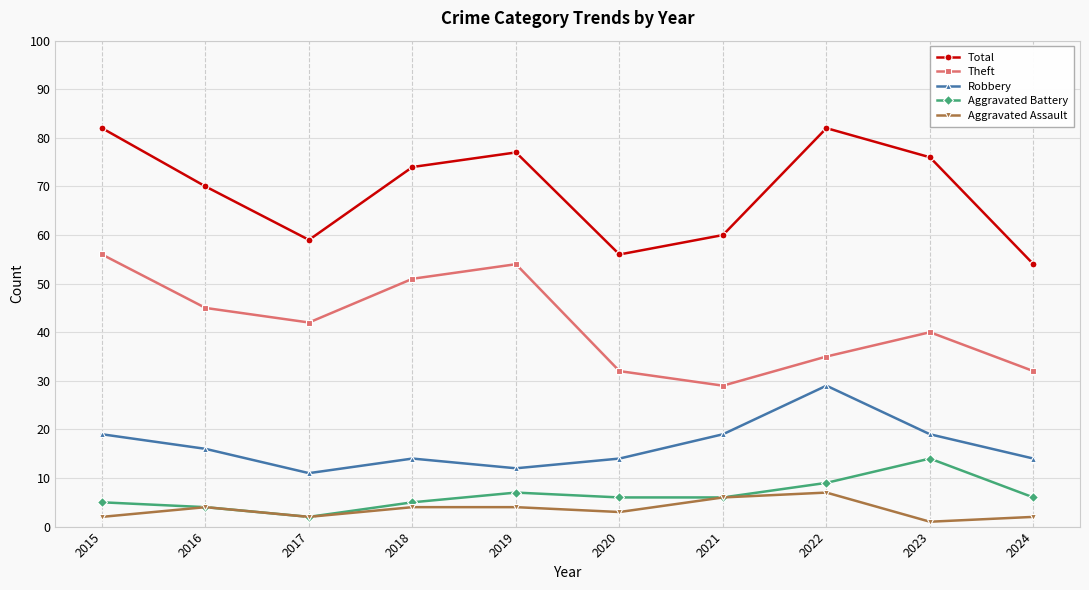

Count the number of data series in this chart.

5